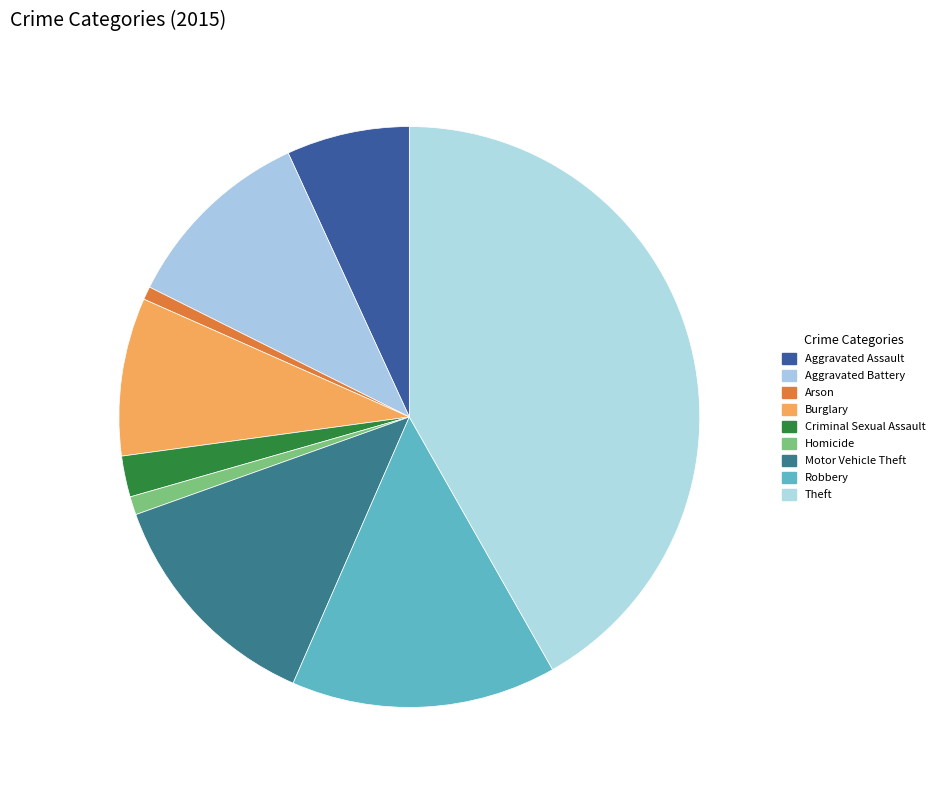

How many segments does this pie chart have?

9